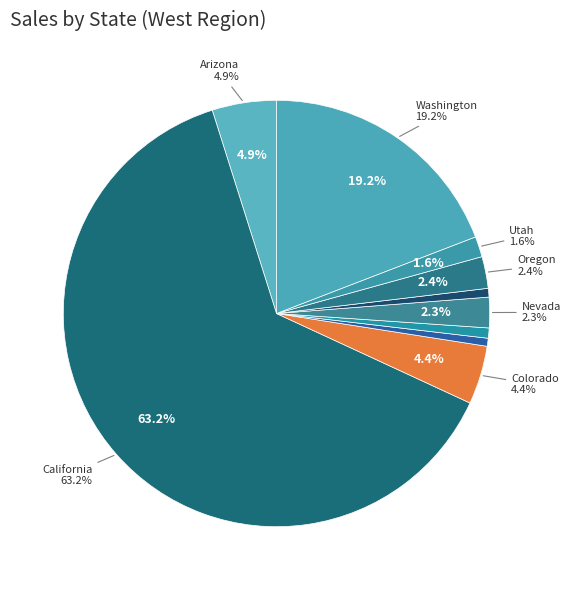

Rank the categories by value from lowest to highest.

Idaho, New Mexico, Montana, Utah, Nevada, Oregon, Colorado, Arizona, Washington, California